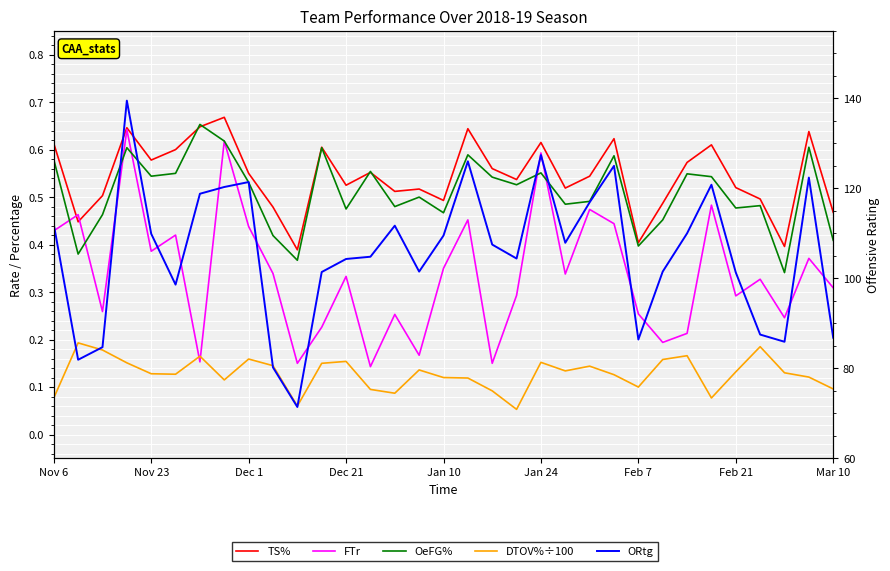

What is the minimum value shown in the chart?

0.1